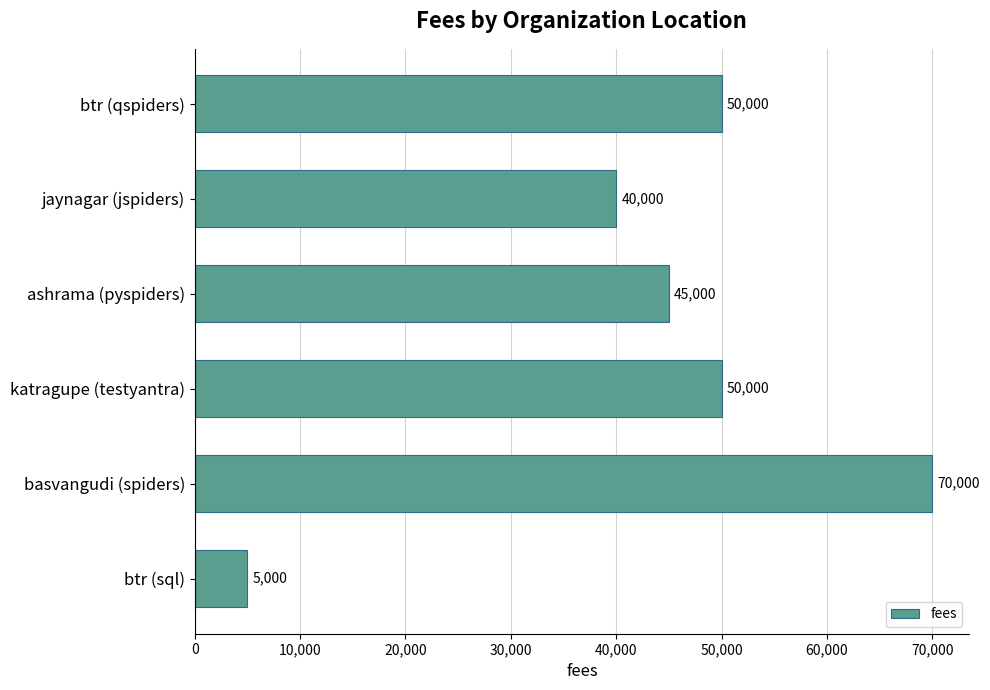

What is the approximate value at btr (sql)?

5000